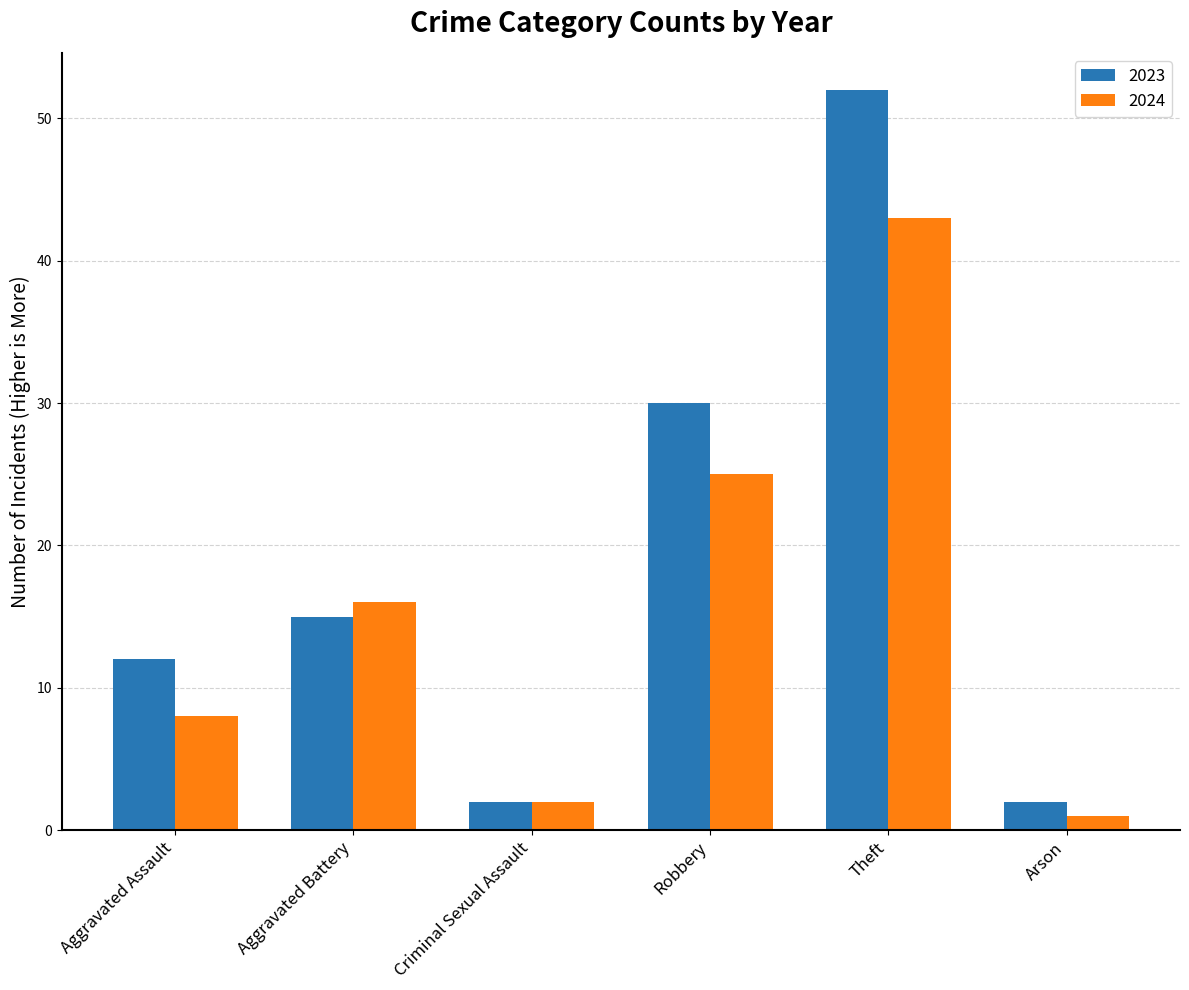

Reading right to left, transcribe all the data shown in this chart.

2023: 2	52	30	2	15	12
2024: 1	43	25	2	16	8